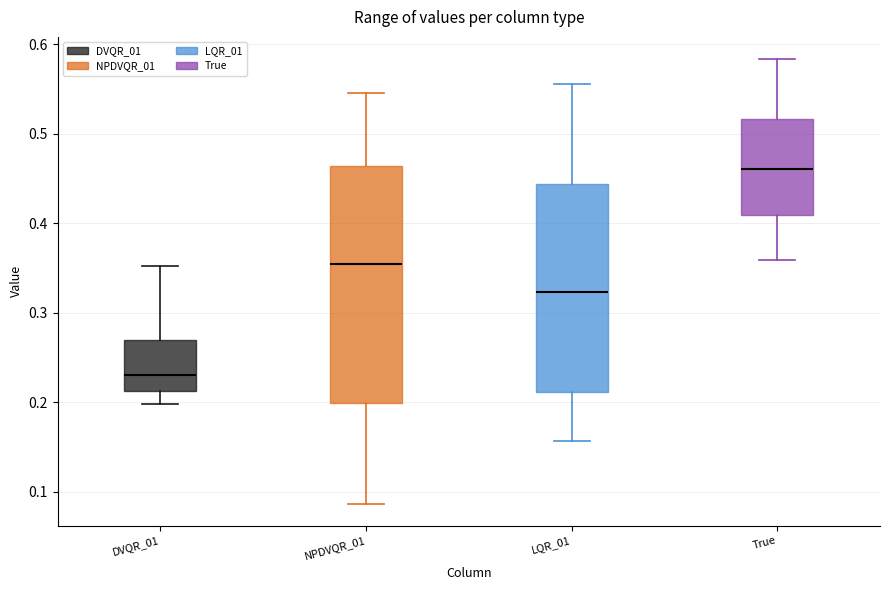

Which box is the tallest, from its lower edge to its upper edge?

NPDVQR_01